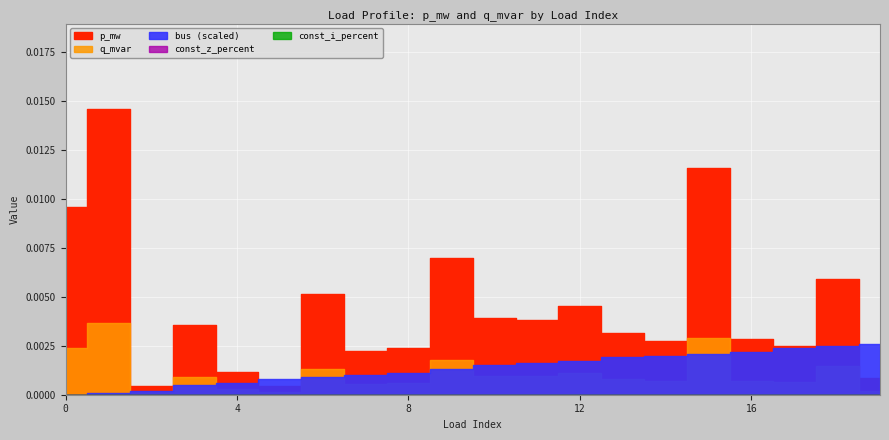

True or false: const_i_percent and const_z_percent intersect in this chart.

False